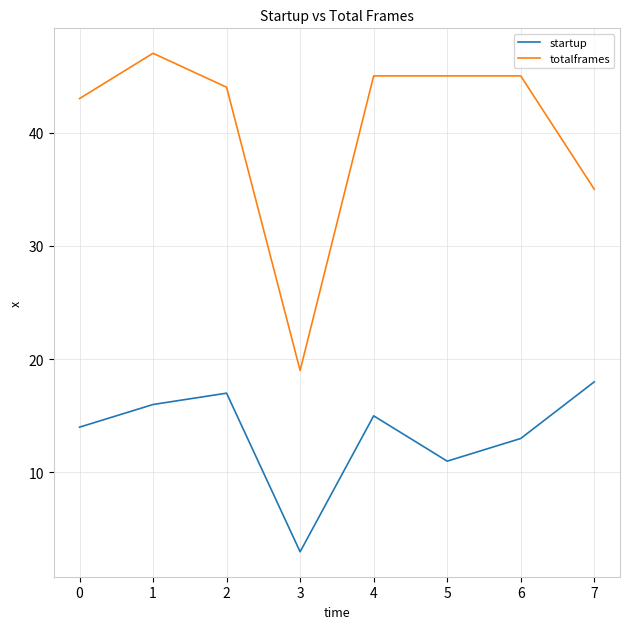

What is the average value of the totalframes series?

40